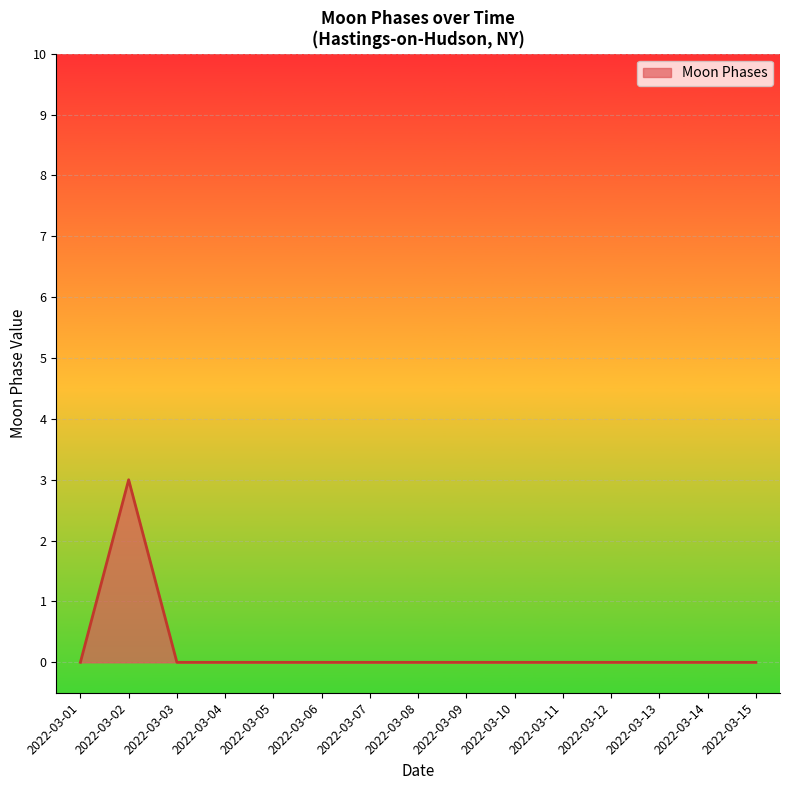

At which category does the data reach its first local peak?

2022-03-02